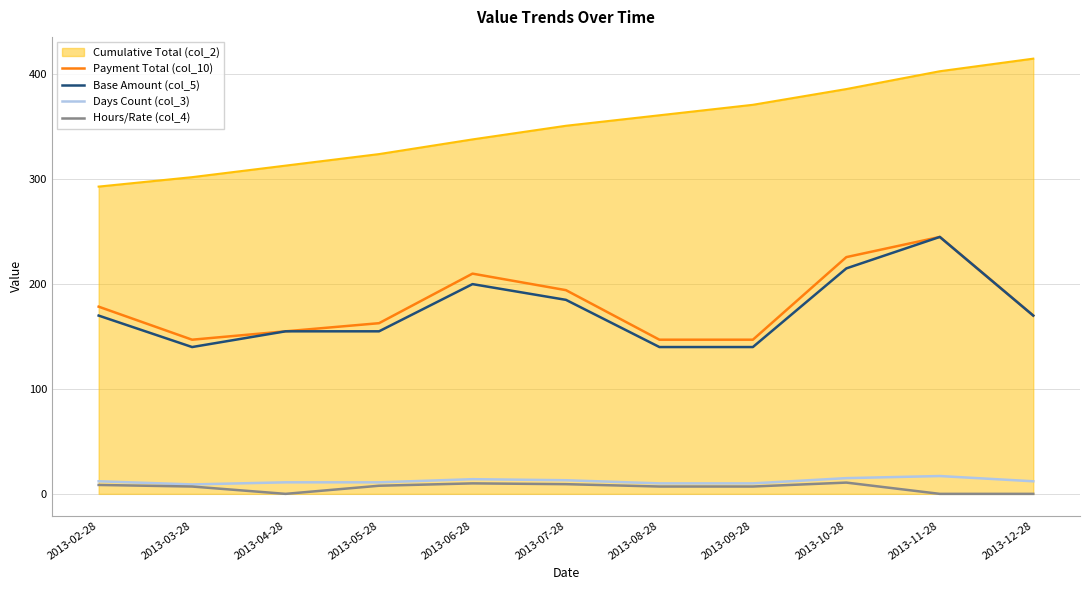

Which series has the largest range (max minus min)?

Cumulative Total (col_2)